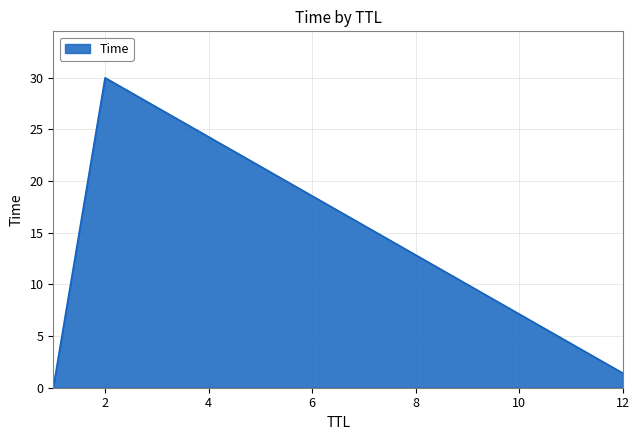

How many lines are shown in the chart?

1